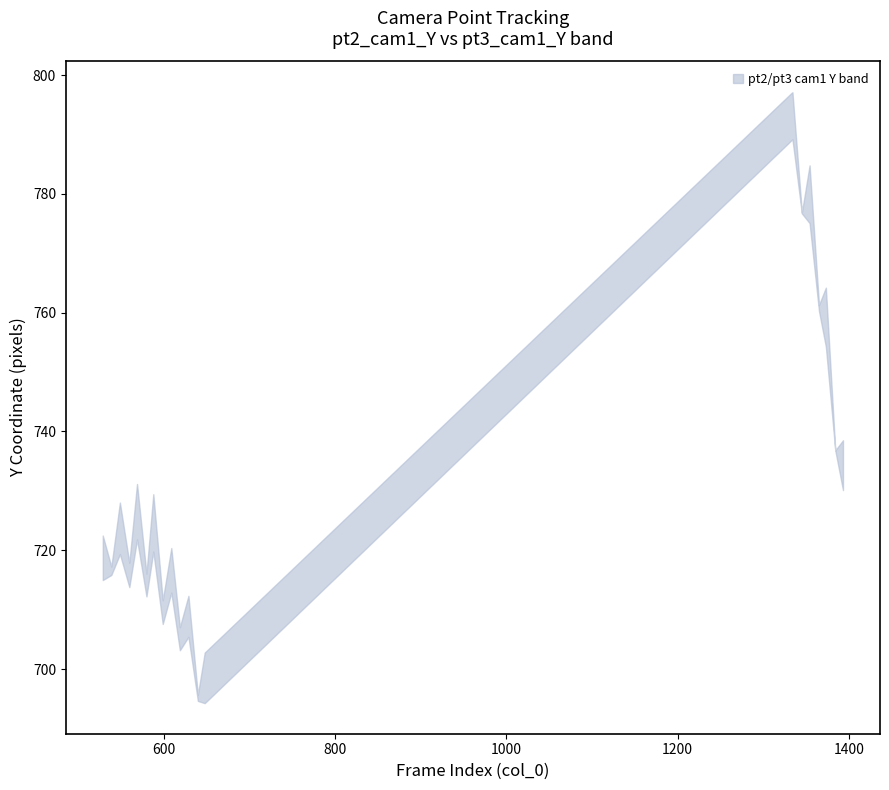

What is the difference between the second highest and second lowest values in the upper series?

81.2